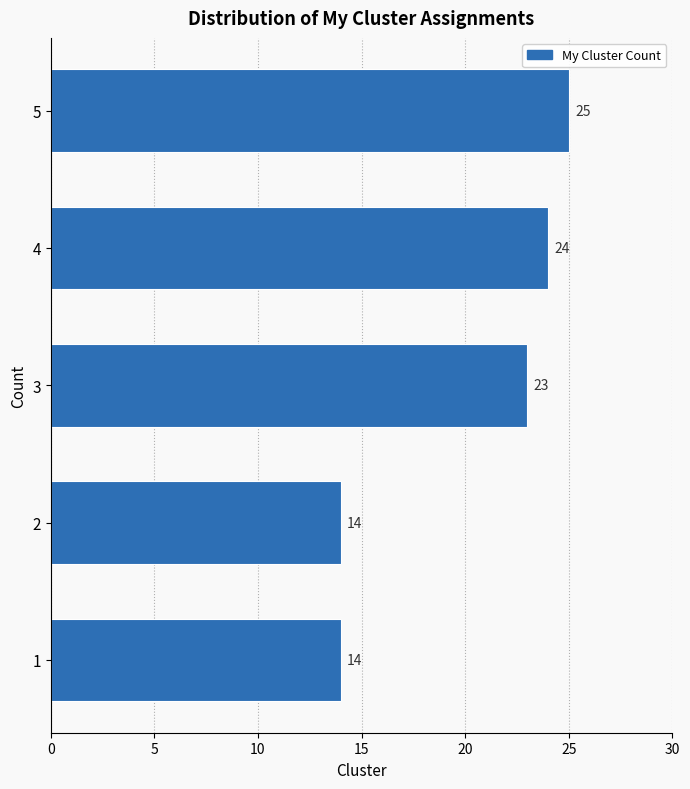

Reading bottom to top, list every bar in this chart as the range it spans on the y-axis followed by its length.

0.5 to 1.5: 14
1.5 to 2.5: 14
2.5 to 3.5: 23
3.5 to 4.5: 24
4.5 to 5.5: 25